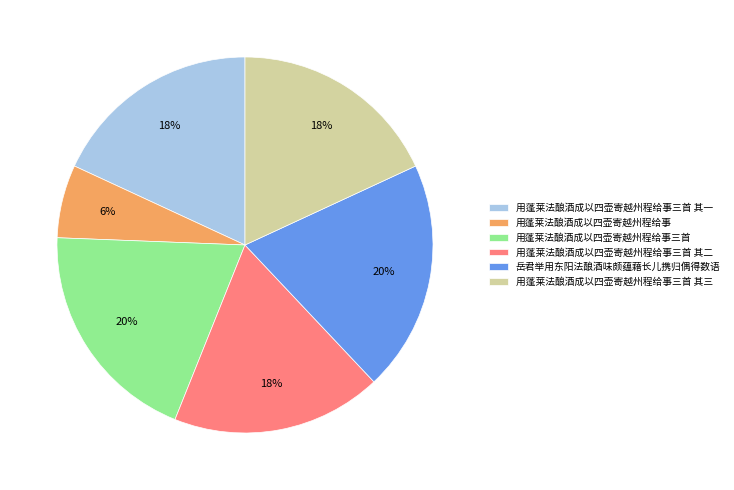

Is it true that 用蓬莱法酿酒成以四壶寄越州程给事三首 其一 is 18% of the pie?

True